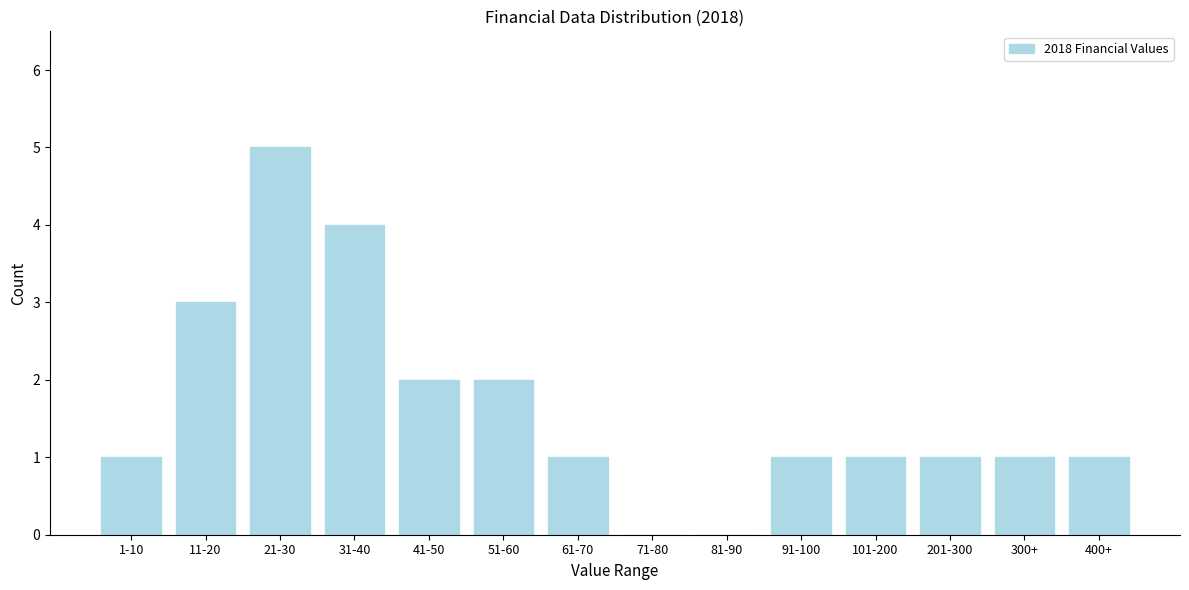

Reading left to right, list all the values displayed in this chart.

1-10=1	11-20=3	21-30=5	31-40=4	41-50=2	51-60=2	61-70=1	71-80=0	81-90=0	91-100=1	101-200=1	201-300=1	300+=1	400+=1